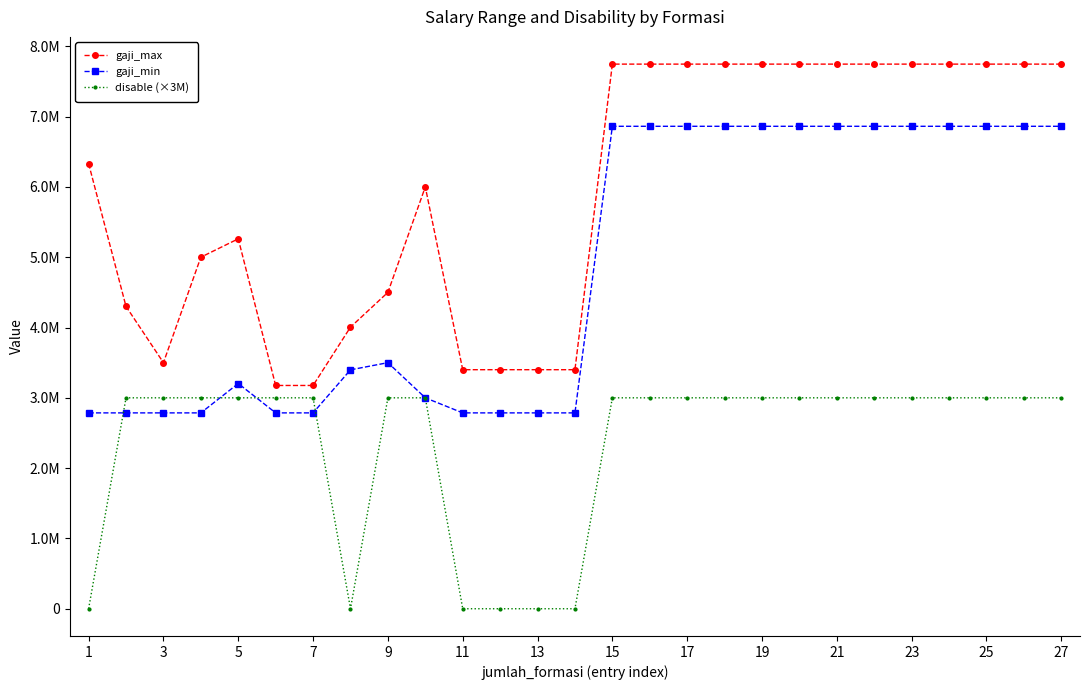

In gaji_max, how many points are lower than both neighbors (excluding endpoints)?

1